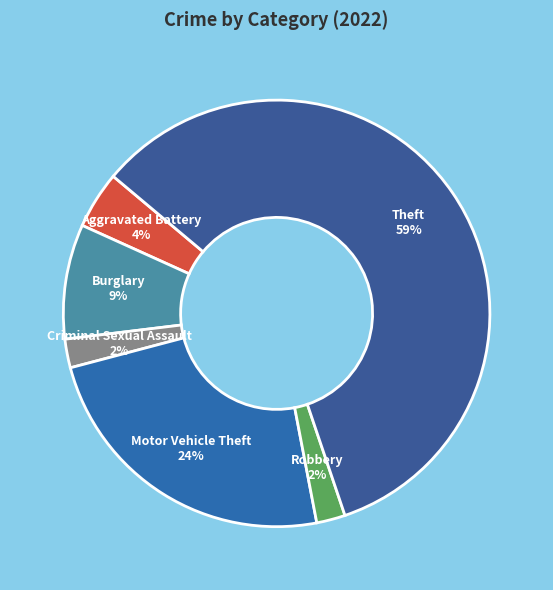

How many segments does this pie chart have?

6